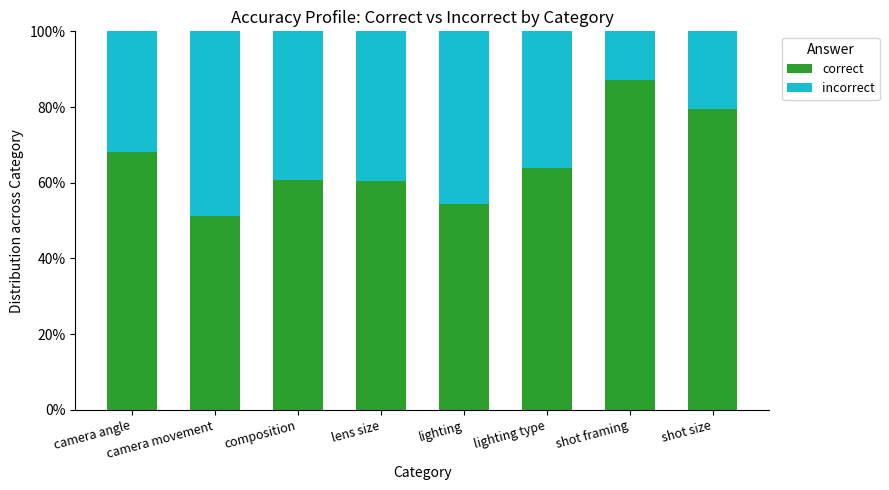

What is the difference between the correct values at lighting type and lighting?

9.7